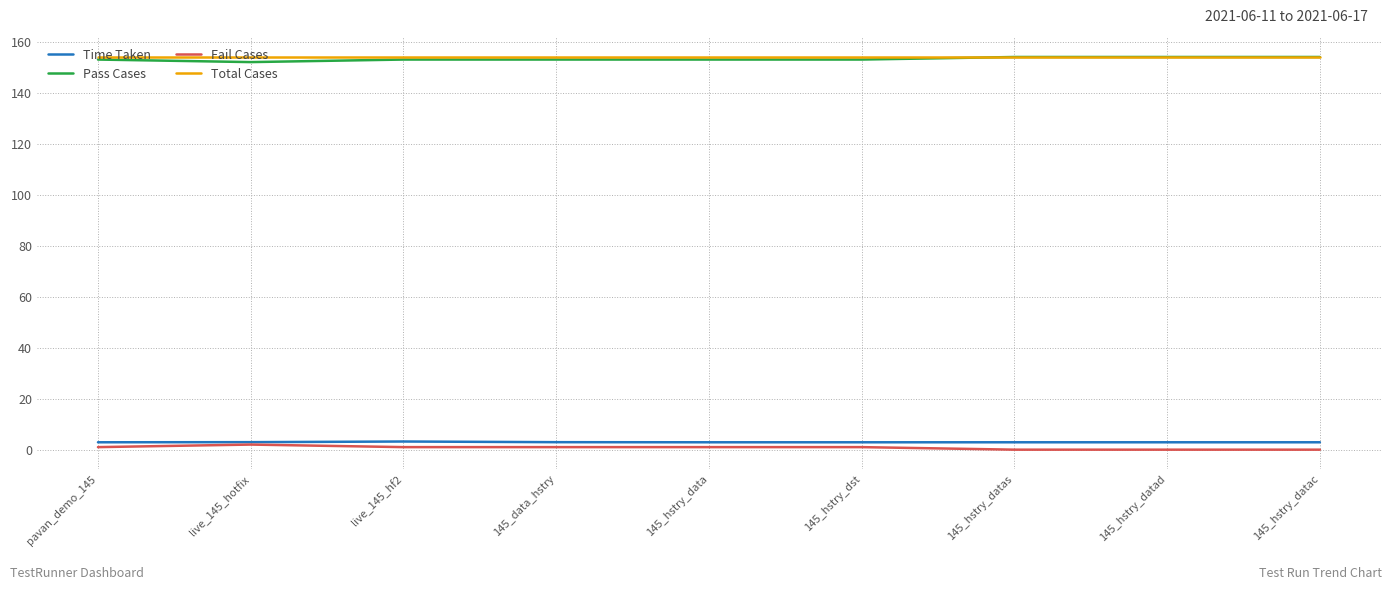

The Total Cases series shows 154.0 at live_145_hf2. True or false?

True